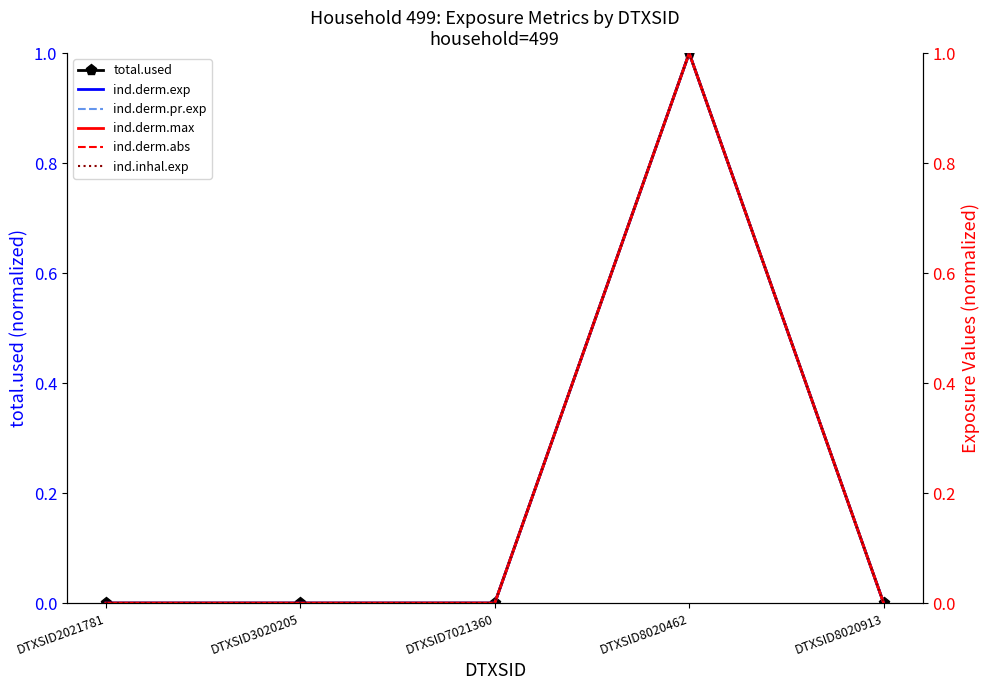

How many categories are shown in the chart?

5